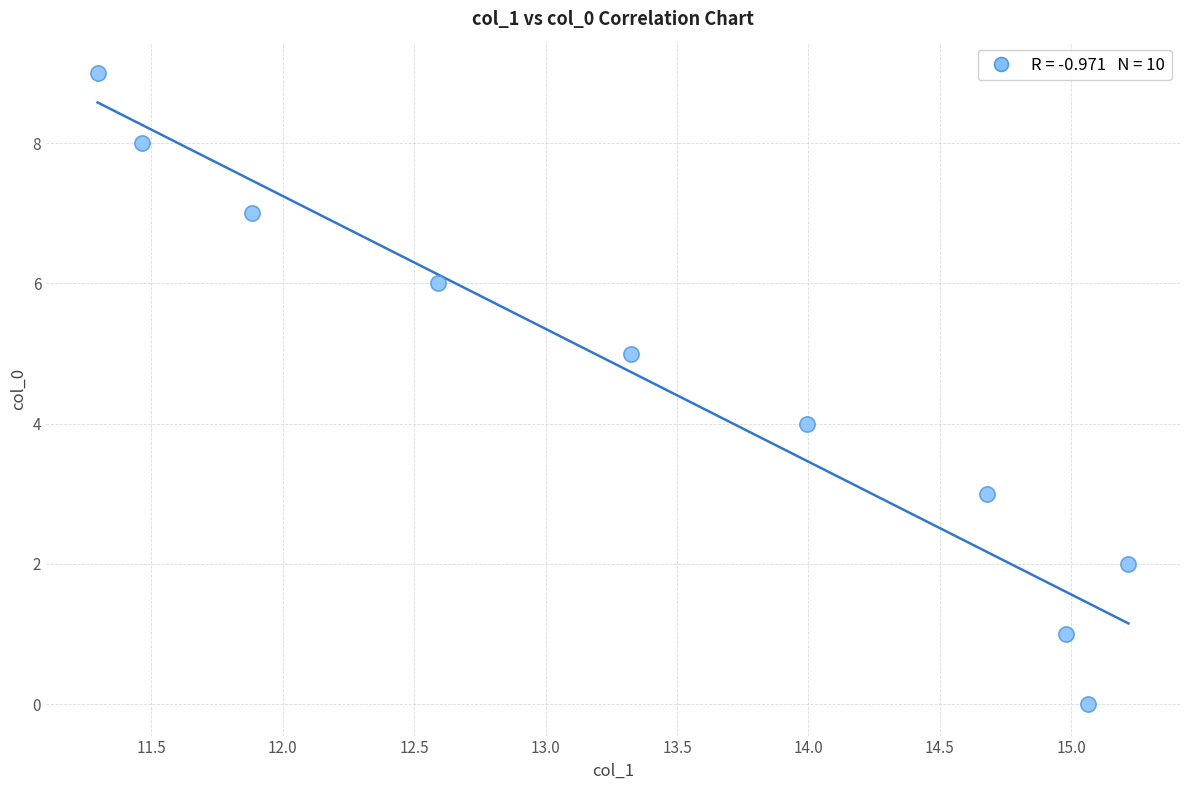

What is the range of Y values (max minus min)?

9